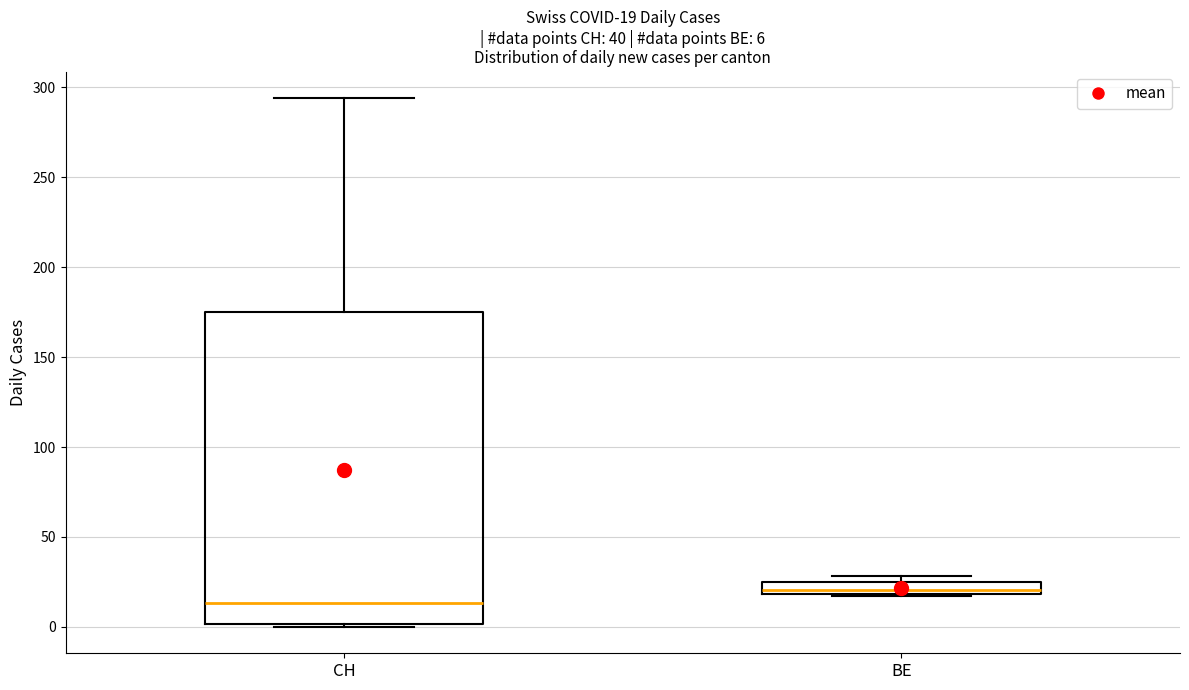

Which box has the highest median line?

BE